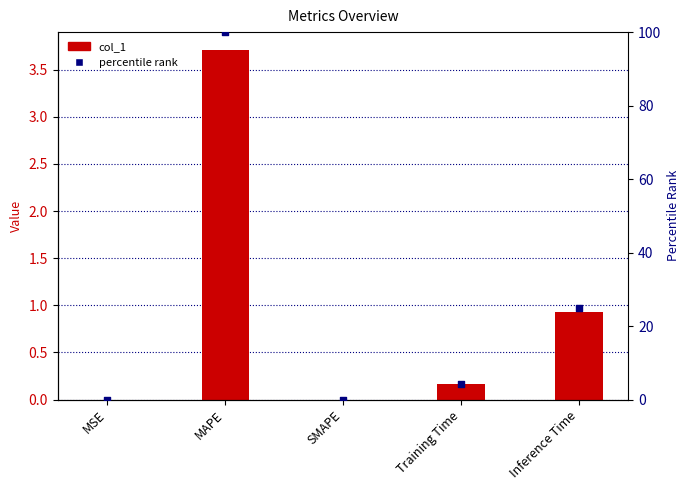

Is the value of col_1 at Inference Time greater than the value of percentile rank at SMAPE?

Yes